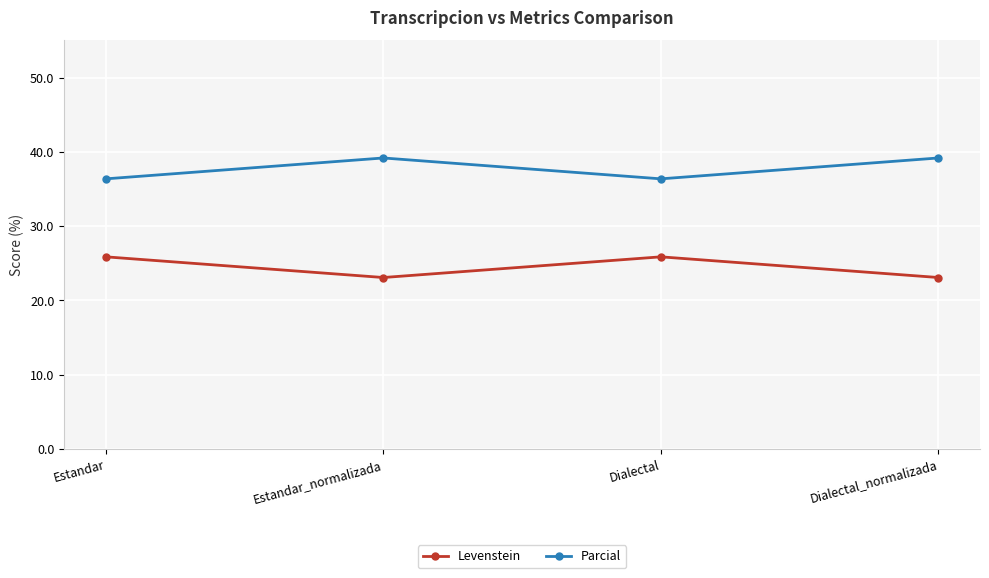

Reading left to right, extract all data points from this chart.

Levenstein: 25.9	23.1	25.9	23.1
Parcial: 36.4	39.2	36.4	39.2